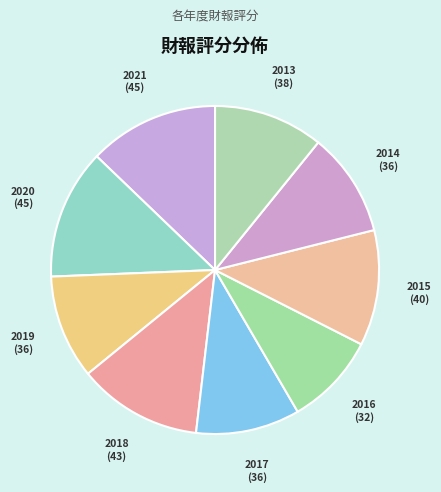

Is 2015 the majority of the pie?

No